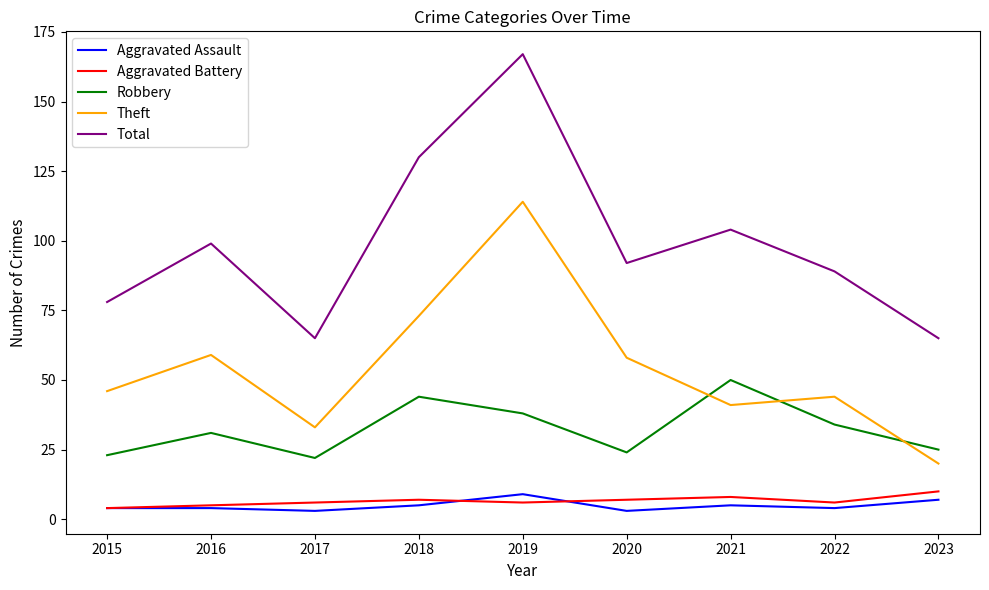

At which category does the chart reach its peak across all series?

2019